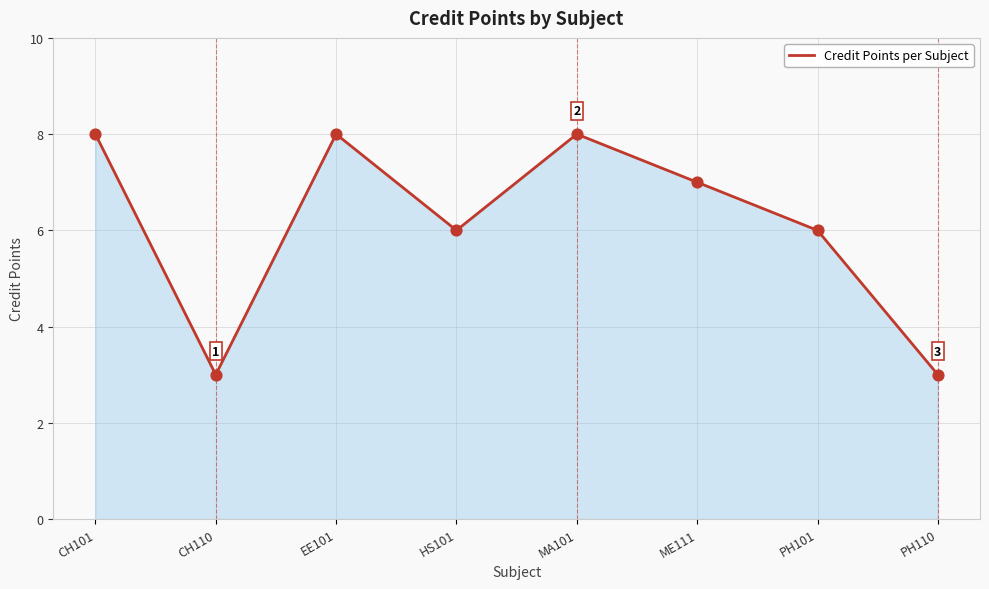

What is the change in value from CH101 to ME111?

-1